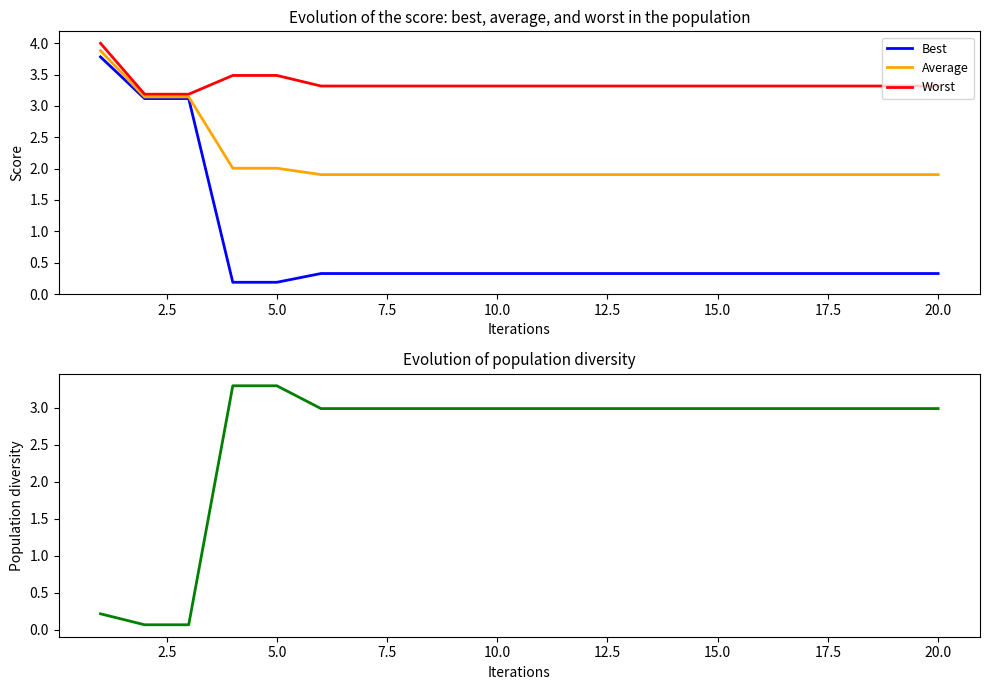

Which series has the largest total across all categories?

Worst